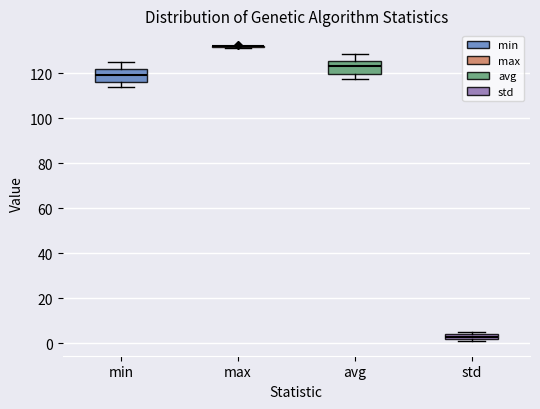

Where is the lower edge of the box for avg on the y-axis? The values are not printed on the chart, so give them approximately, as read against the axis.

120